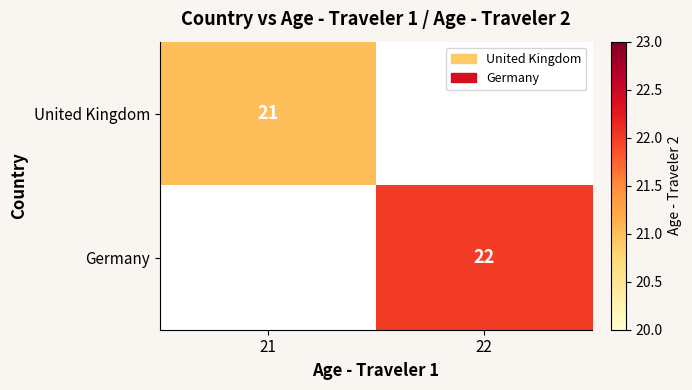

True or false: Germany has a value of 7 at 22.

False